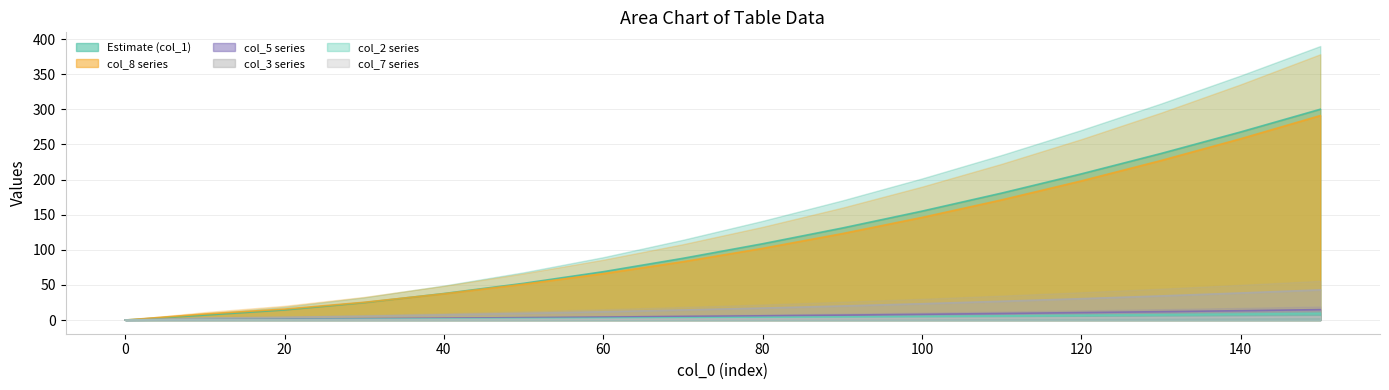

What are all the series names shown in the legend?

col_1, col_8, col_5, col_3, col_2, col_7